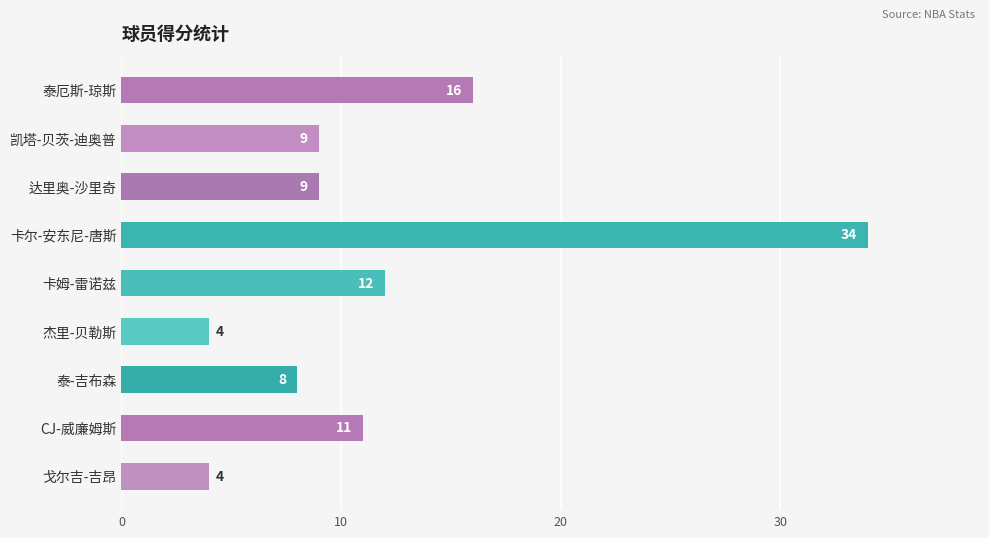

What is the change in value from 达里奥-沙里奇 to 戈尔吉-吉昂?

-5